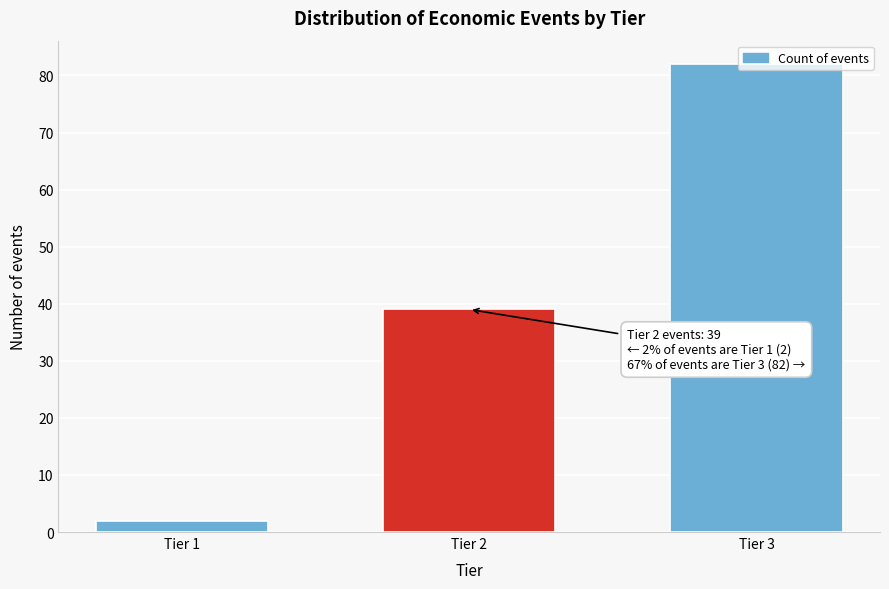

Where is the data nearest to the value 42?

Tier 2